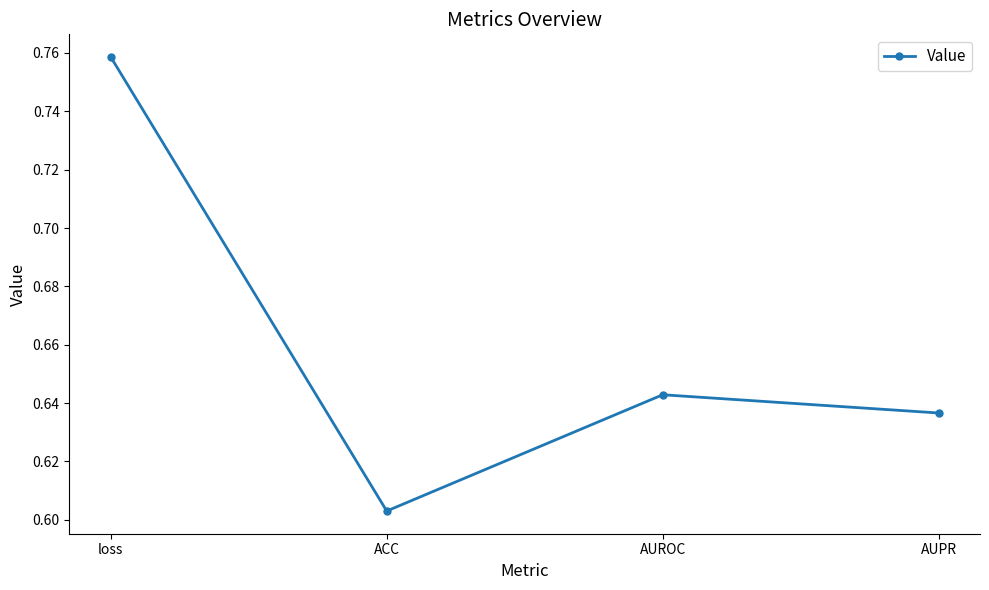

Which has a higher value, AUPR or AUROC?

AUROC